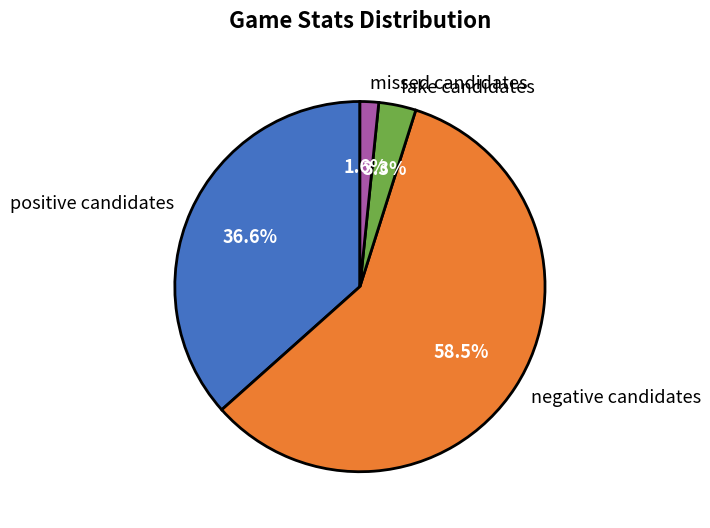

Approximately how many times larger is the value at fake candidates compared to negative candidates?

0.1